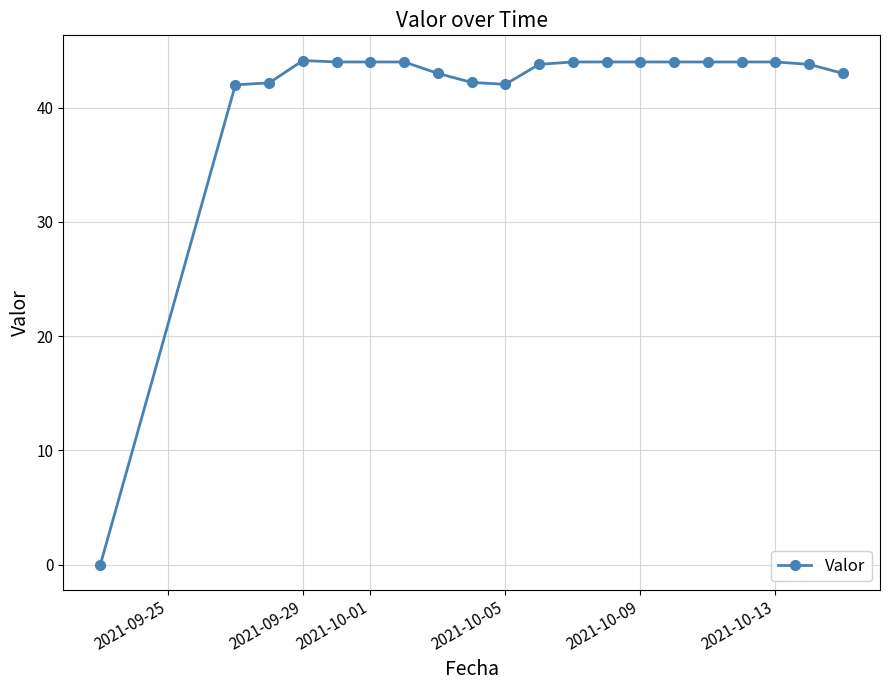

What is the greatest value displayed?

44.1